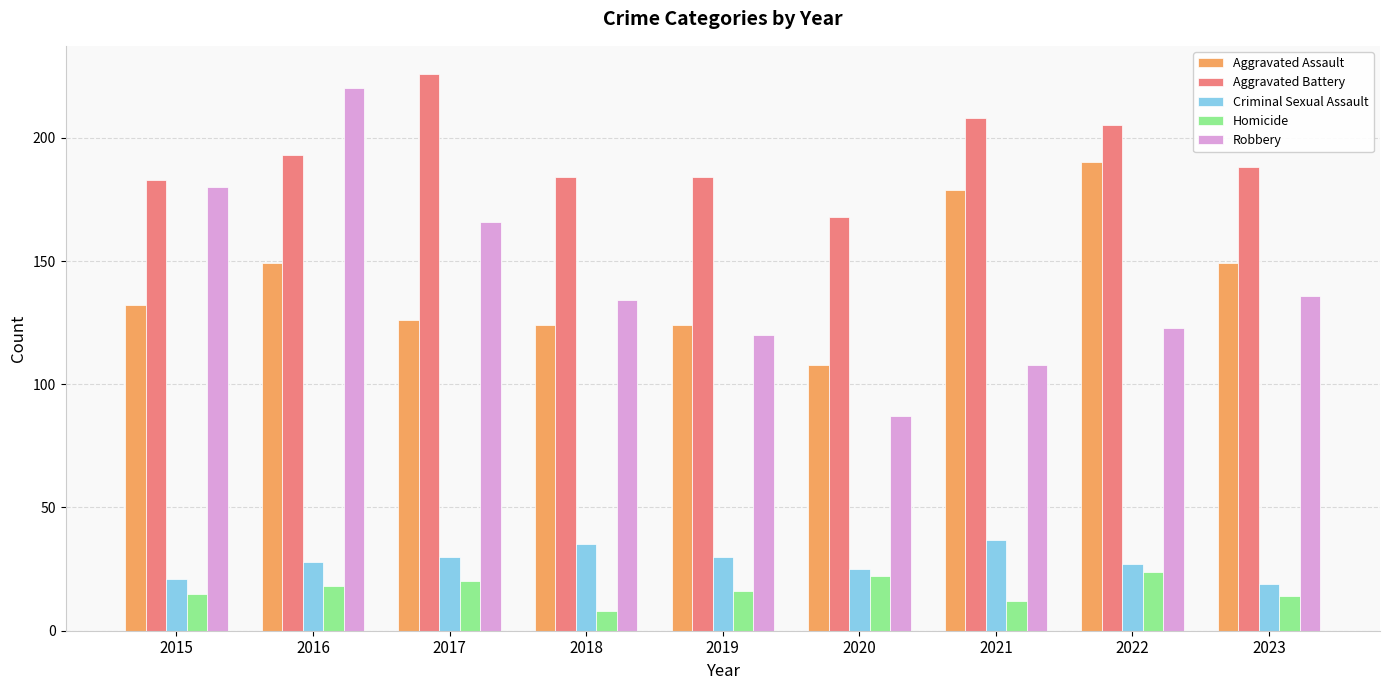

Which series has the largest total across all categories?

Aggravated Battery